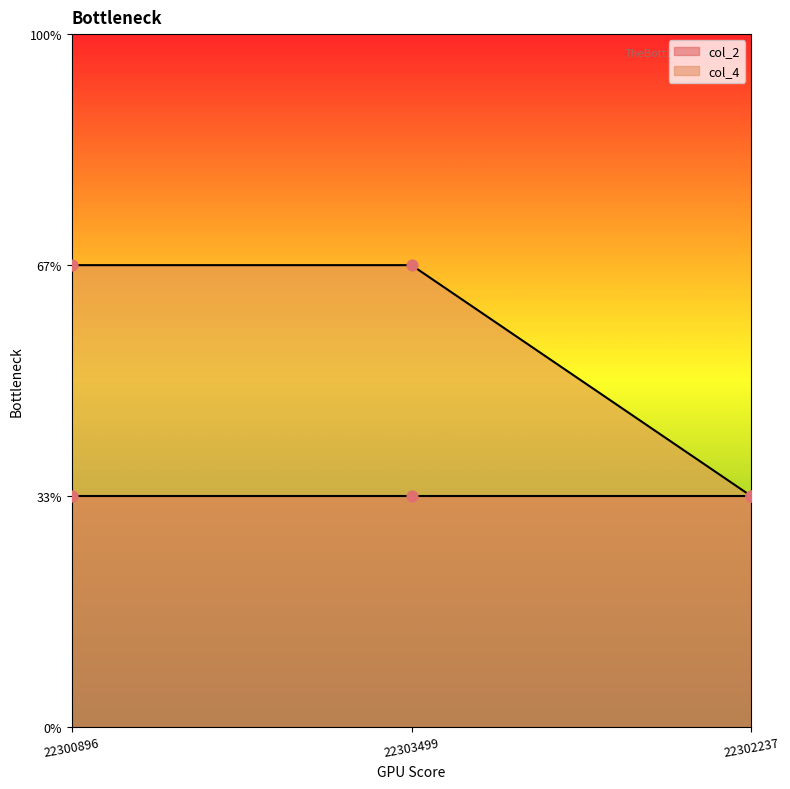

What is the change in value from 22300896 to 22302237?

-1